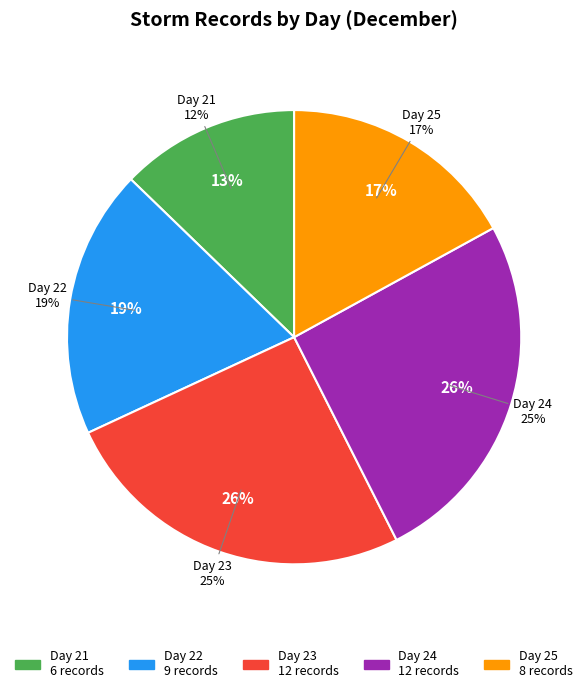

Which slice is the smallest?

21